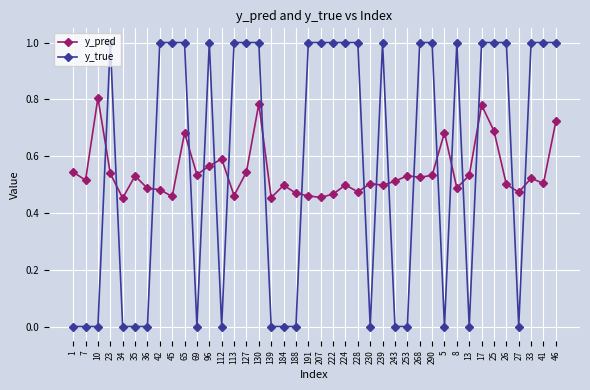

What is the maximum value for y_true?

1.0